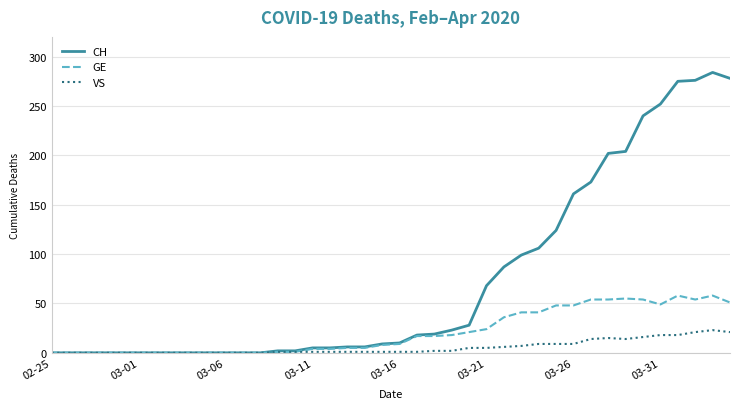

List the series in order of their peak value, lowest first.

VS, GE, CH